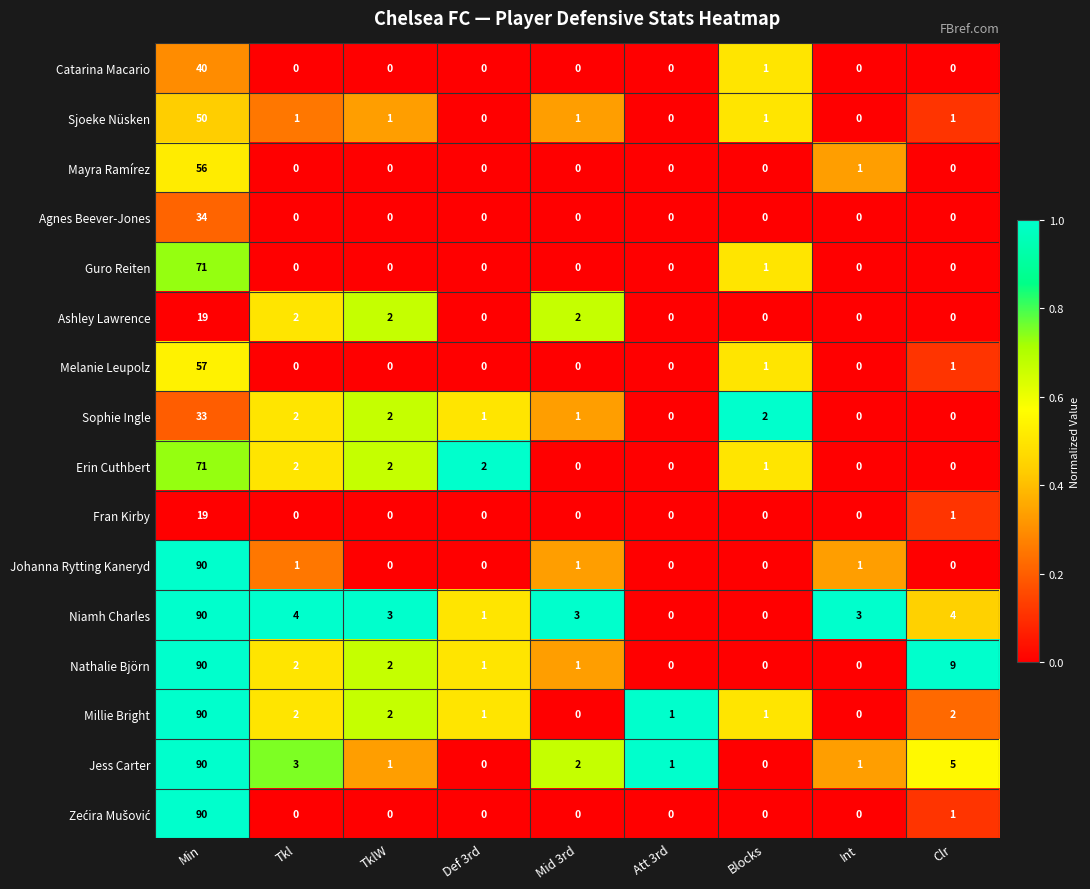

Is it true that Millie Bright equals 1 at Clr?

False